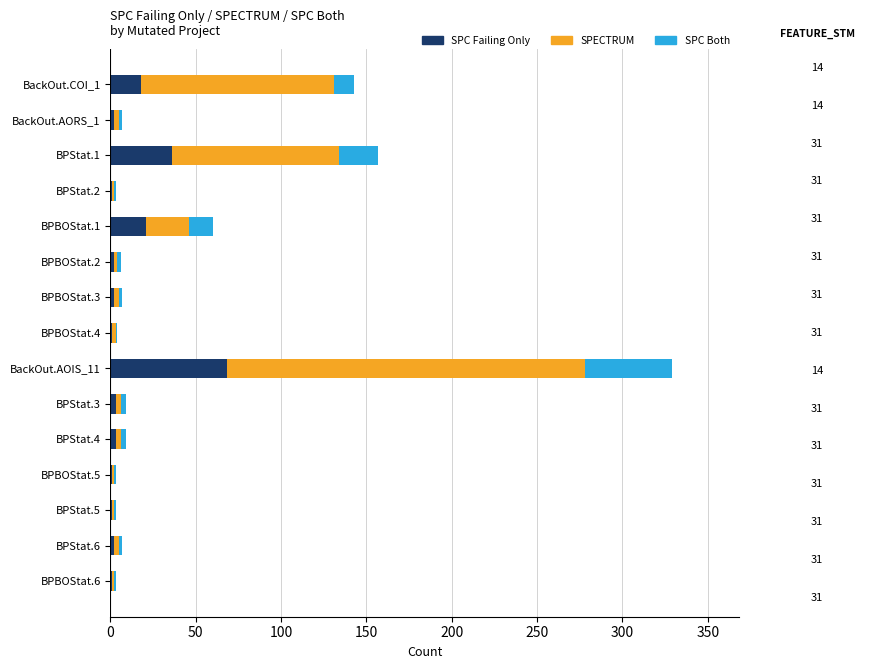

How many distinct data groups are displayed?

3